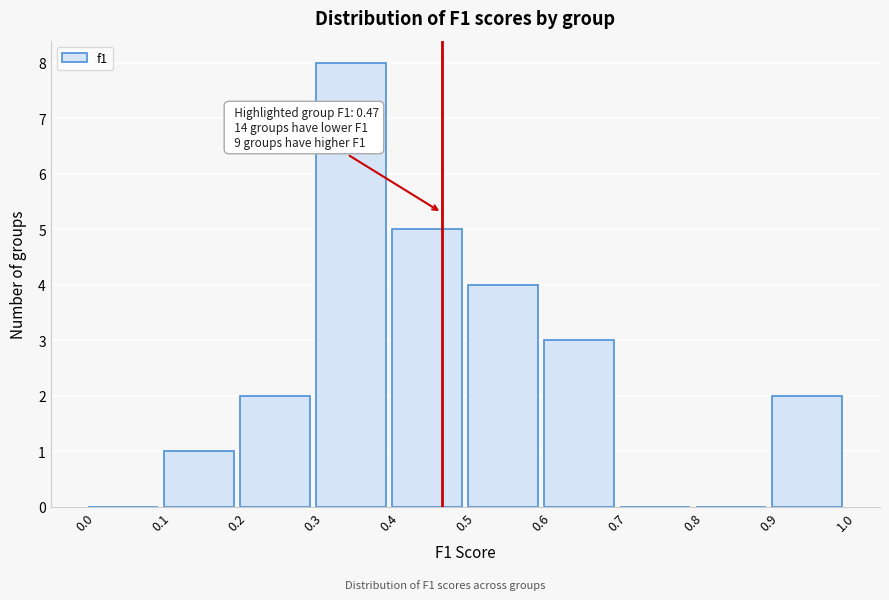

Which range on the x-axis has the tallest bar?

0.3 to 0.4